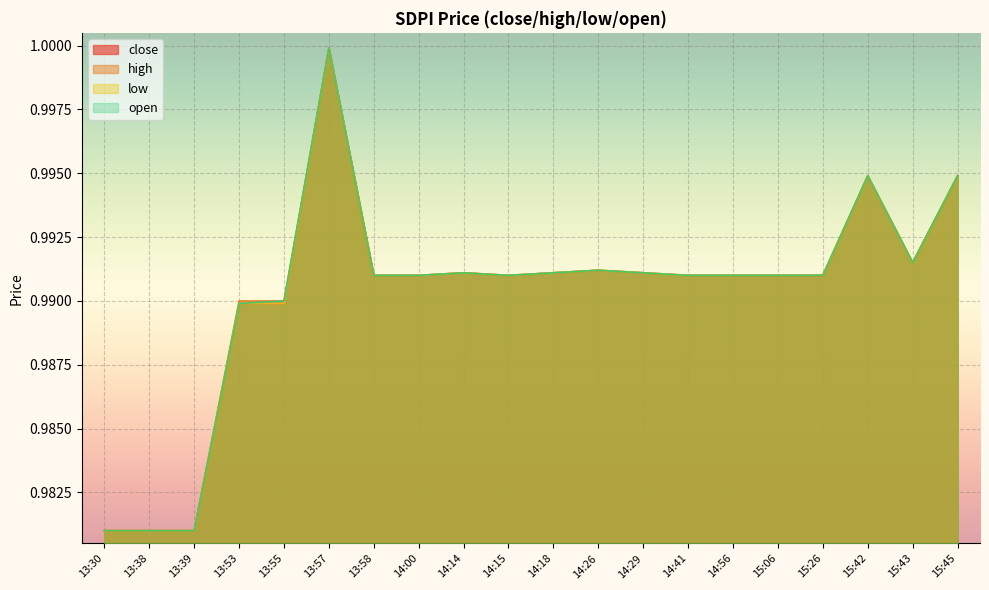

Which category has the lowest value across all series?

13:30